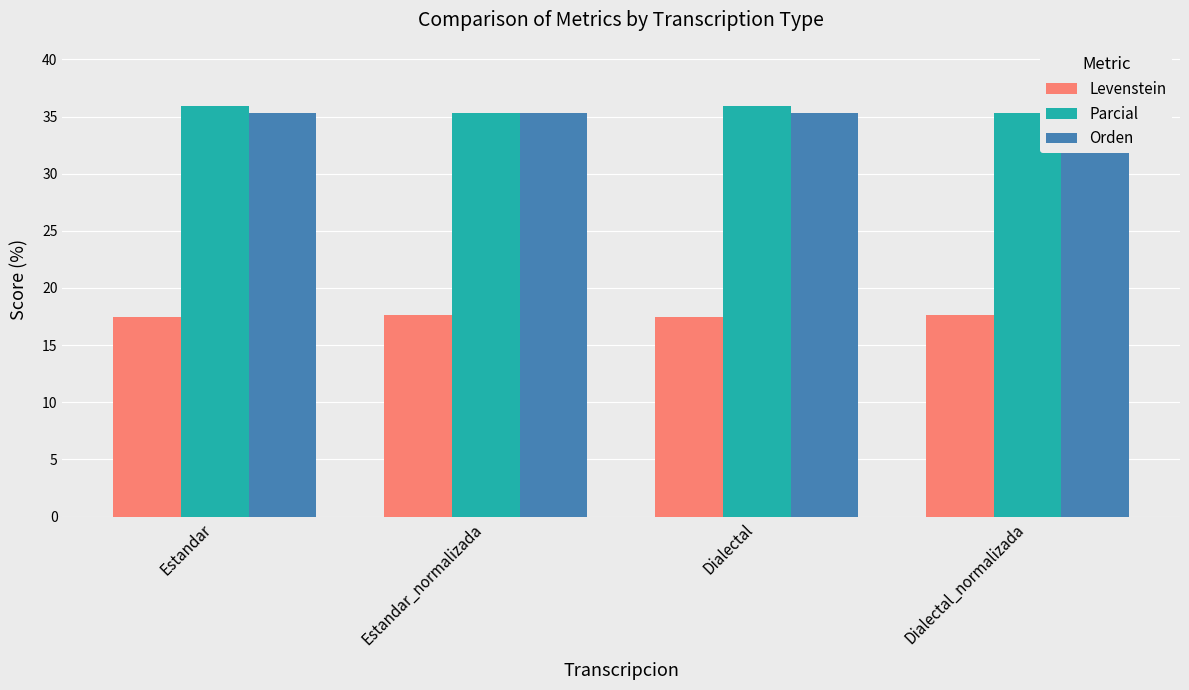

What is the difference between the Levenstein values at Dialectal_normalizada and Estandar?

0.1